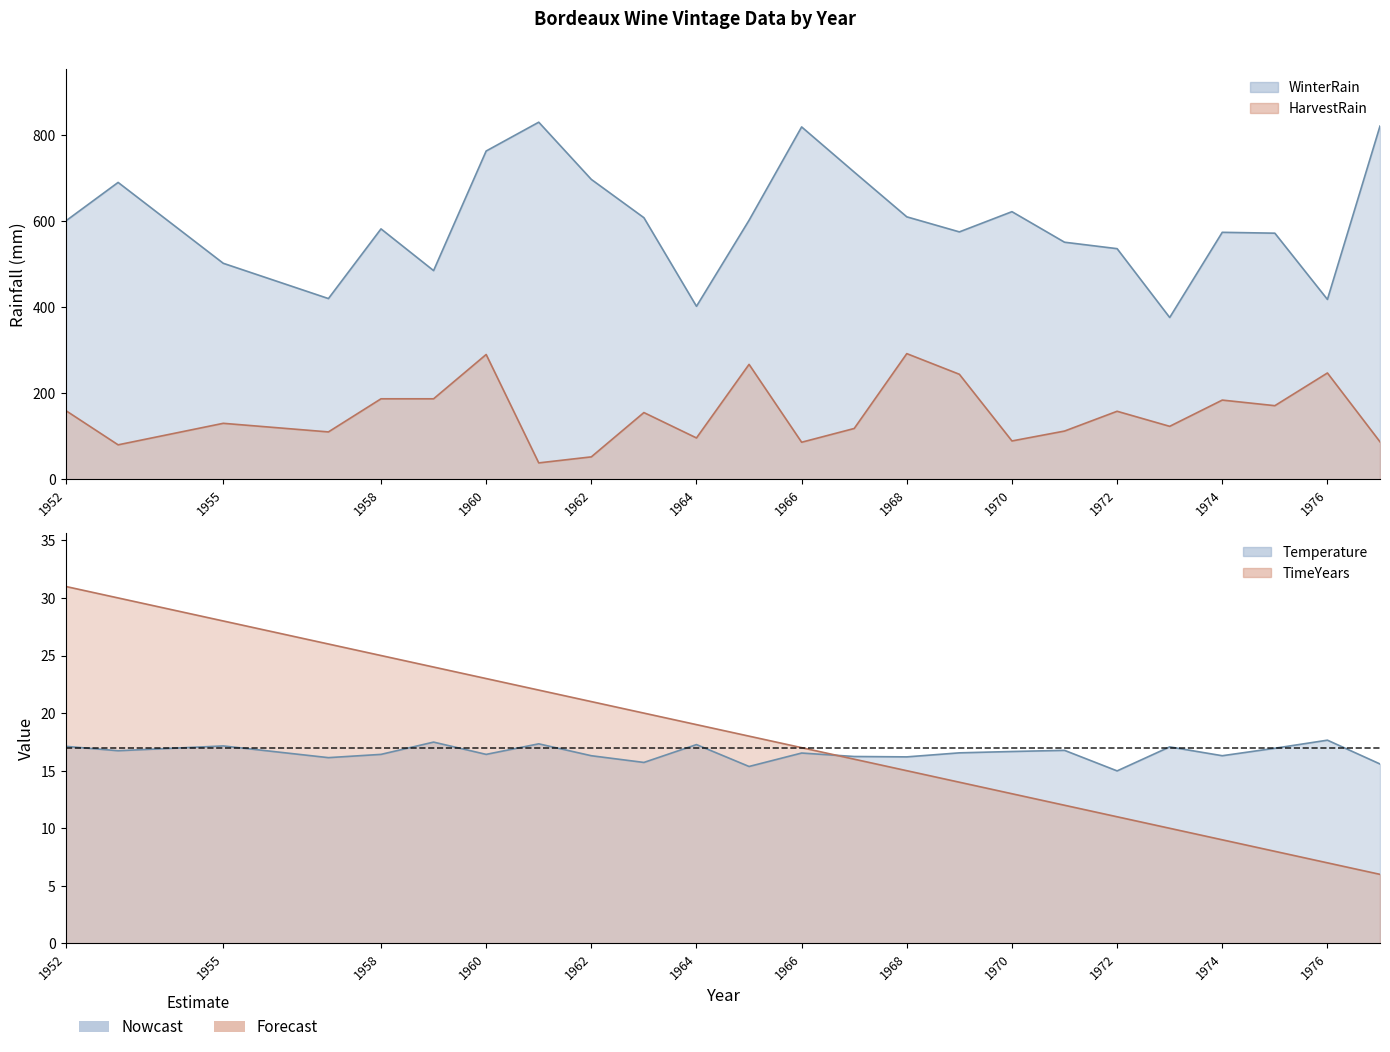

Rank the categories by WinterRain value from highest to lowest.

1961, 1977, 1966, 1960, 1967, 1962, 1953, 1970, 1968, 1963, 1965, 1952, 1958, 1969, 1974, 1975, 1971, 1972, 1955, 1959, 1957, 1976, 1964, 1973